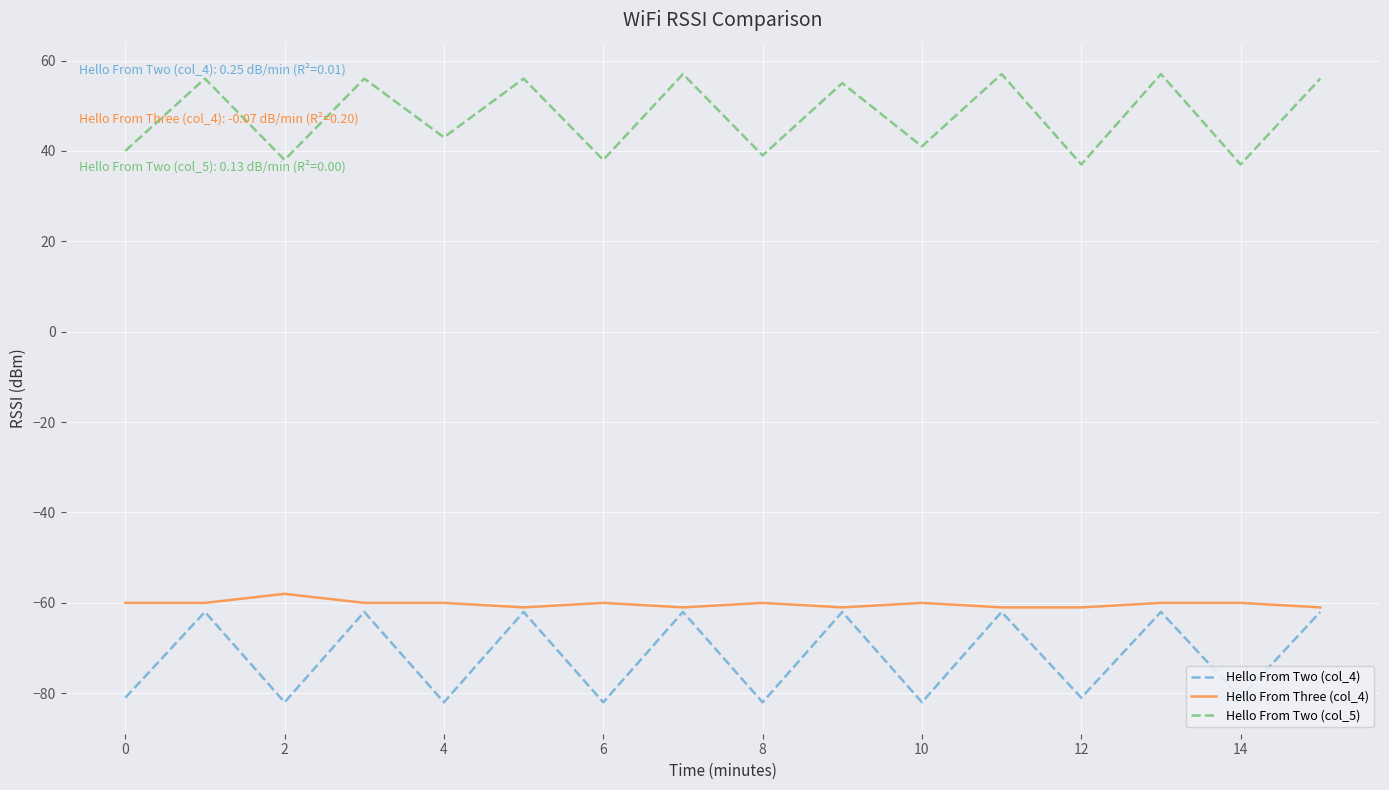

Which series has the largest total across all categories?

Hello From Two (col_5)